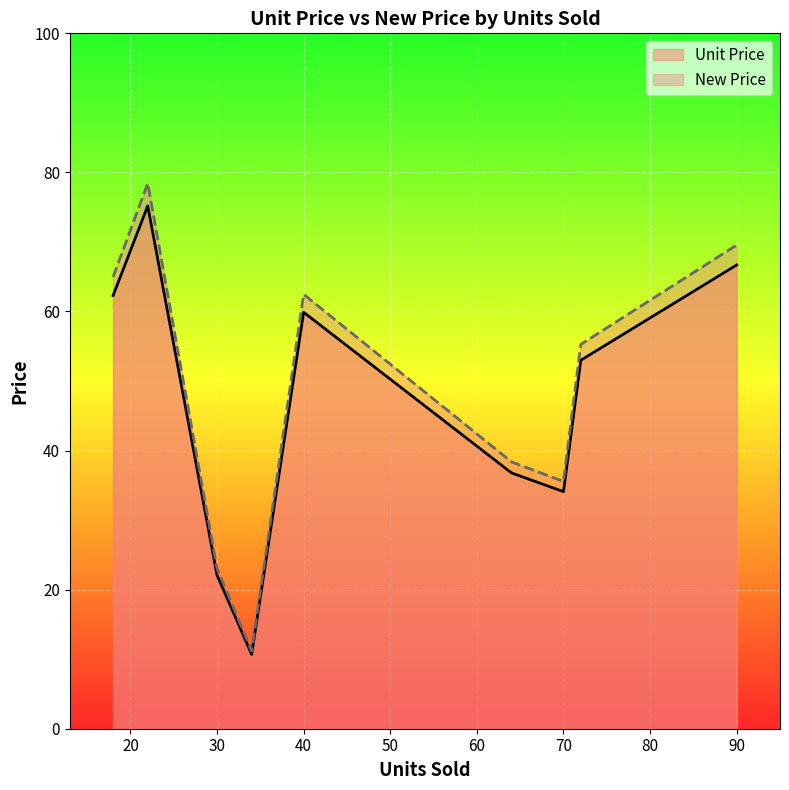

Reading right to left, extract all data points from this chart.

Unit Price: 66.7	53.0	34.1	36.8	59.9	10.7	22.1	75.2	62.3
New Price: 69.6	55.3	35.6	38.4	62.5	11.1	23.0	78.4	65.0